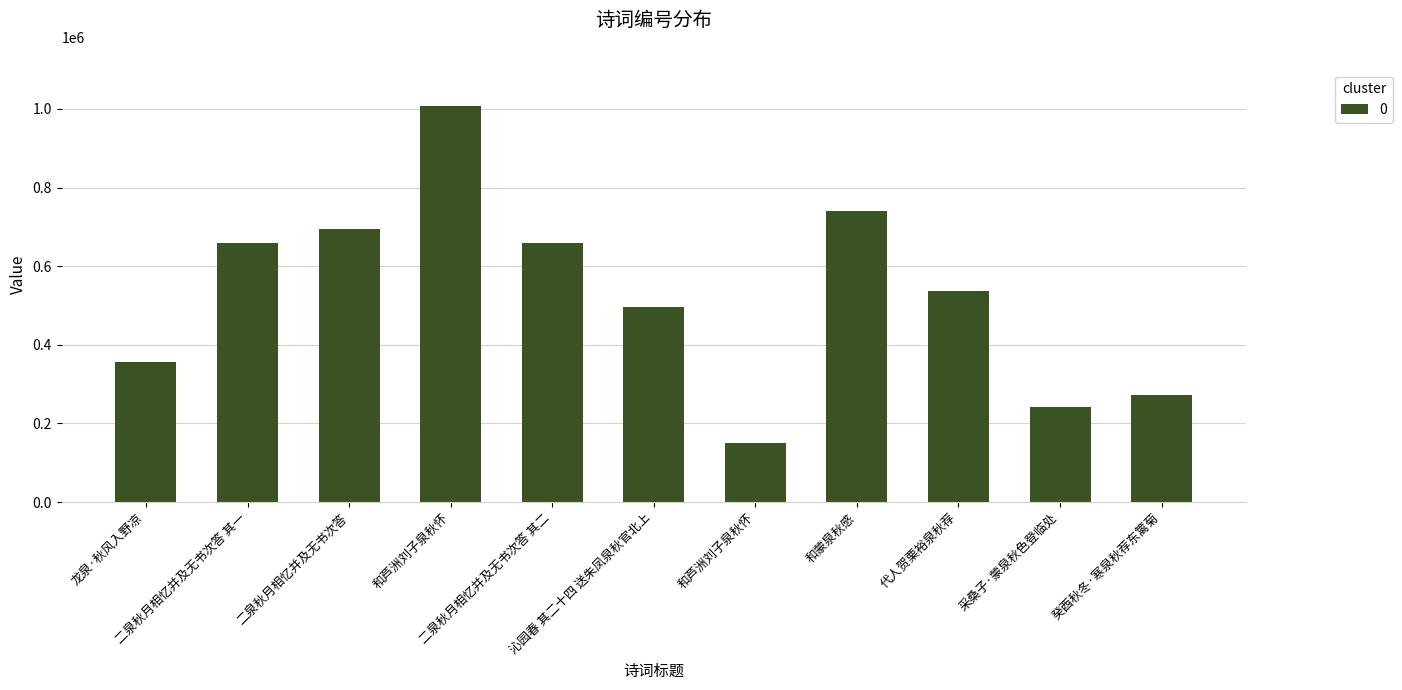

What is the label of the 5th bar from the left?

二泉秋月相忆并及无书次答 其二